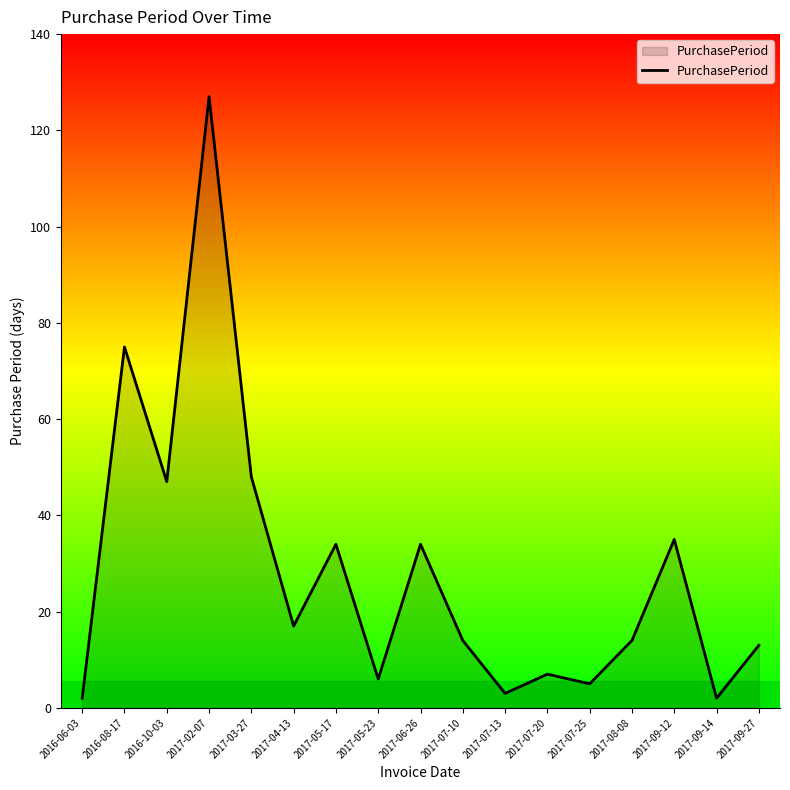

Reading left to right, list all the values displayed in this chart.

2016-06-03=2	2016-08-17=75	2016-10-03=47	2017-02-07=127	2017-03-27=48	2017-04-13=17	2017-05-17=34	2017-05-23=6	2017-06-26=34	2017-07-10=14	2017-07-13=3	2017-07-20=7	2017-07-25=5	2017-08-08=14	2017-09-12=35	2017-09-14=2	2017-09-27=13